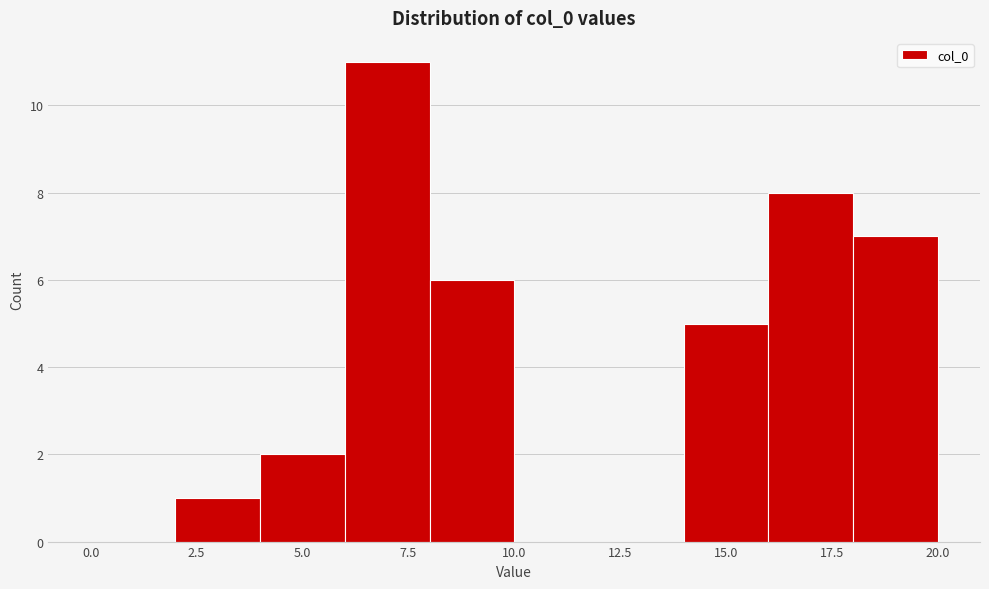

What is the height of the bar covering 4 to 6 on the x-axis? The values are not printed on the chart, so give them approximately, as read against the axis.

2